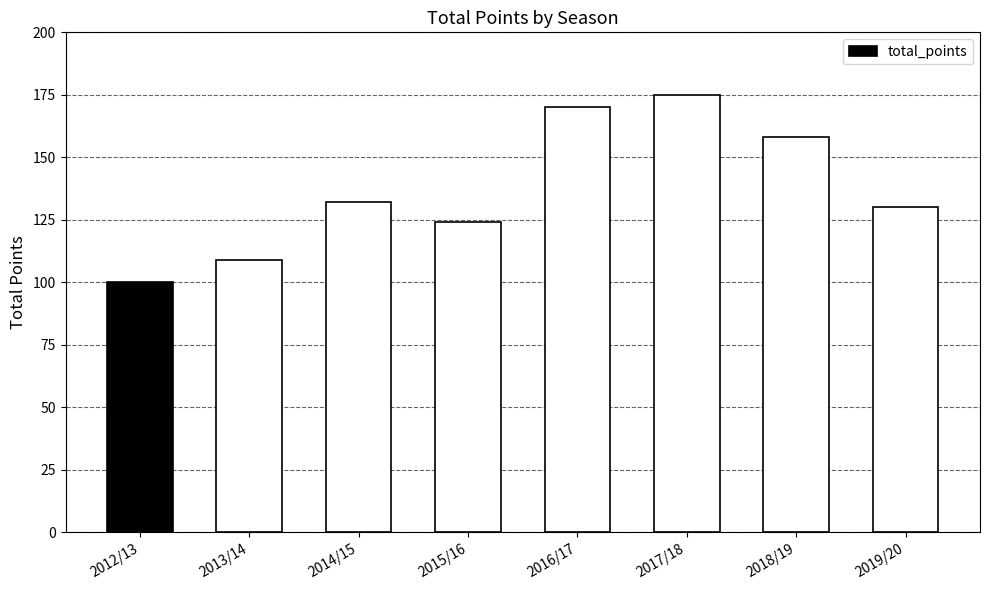

List the labels in order of value, smallest first.

2012/13, 2013/14, 2015/16, 2019/20, 2014/15, 2018/19, 2016/17, 2017/18